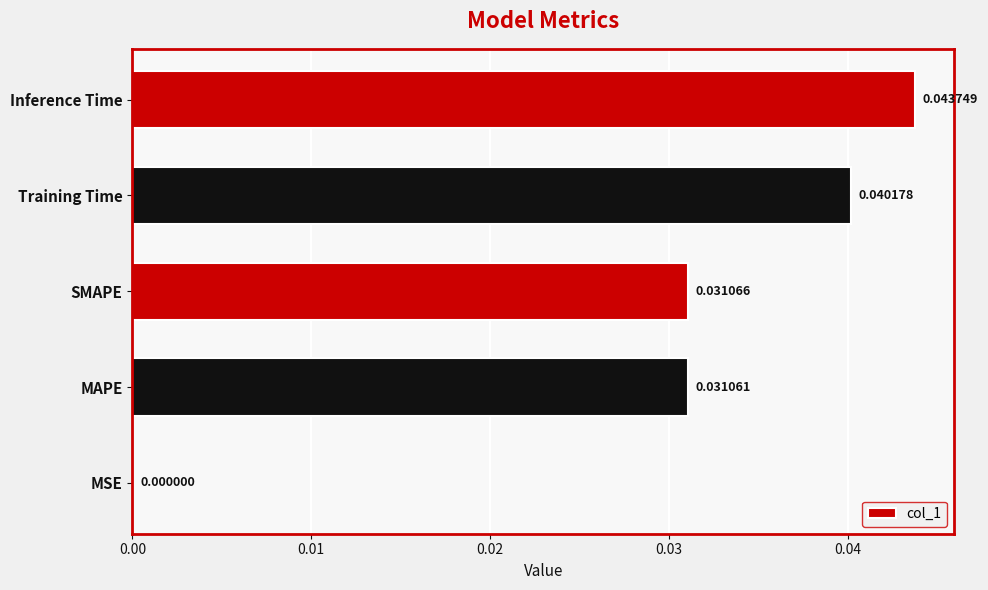

Which has a higher value, Training Time or Inference Time?

Inference Time